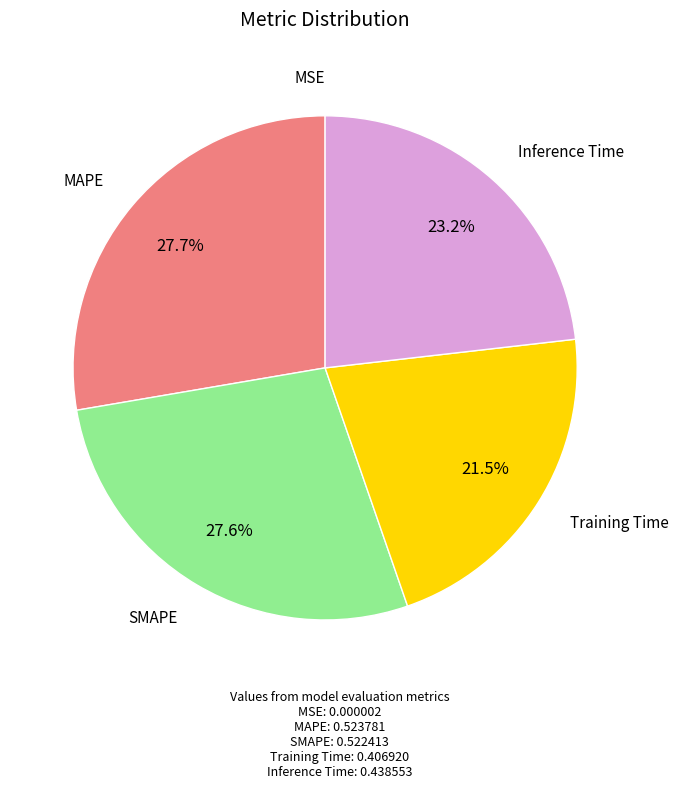

Is there any slice that represents more than half of the pie?

No